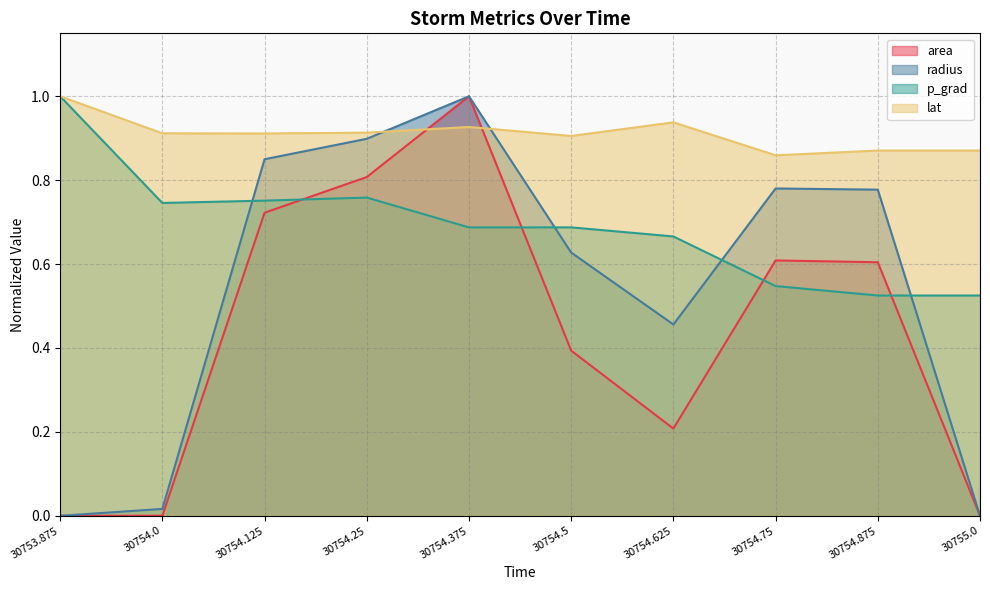

At how many categories does at least one series exceed 0?

10